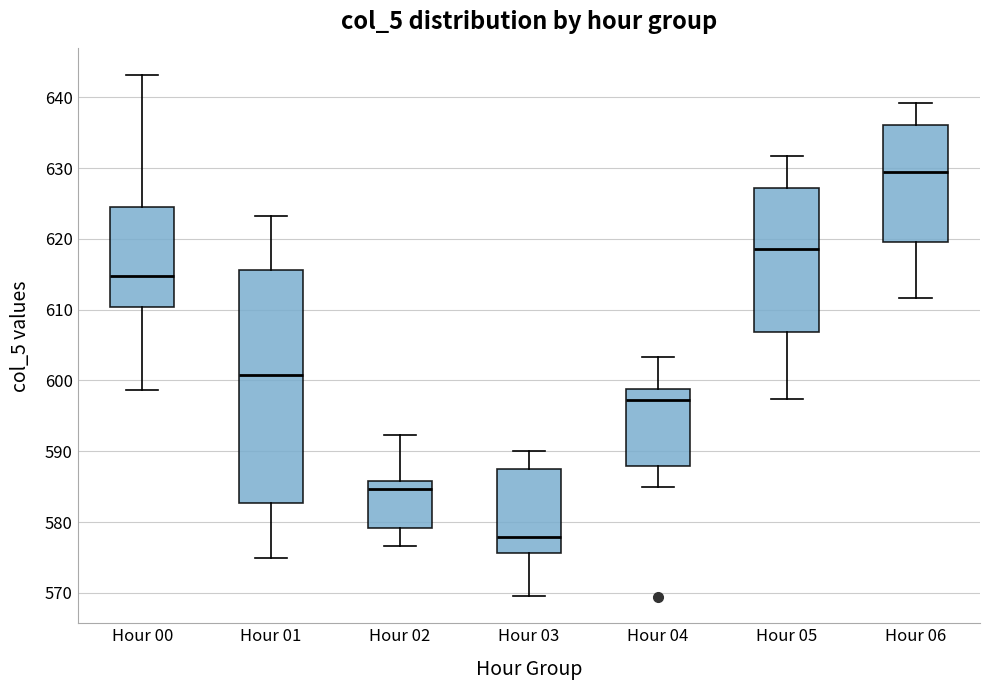

Reading left to right, transcribe this box plot: for each box, give where its median line is, the range the box spans, and where its two whiskers end, as read against the y-axis. The values are not printed on the chart, so give them approximately, as read against the axis.

Hour 00: median 615, box 610 to 625, whiskers 599 to 643
Hour 01: median 601, box 583 to 616, whiskers 575 to 623
Hour 02: median 585, box 579 to 586, whiskers 577 to 592
Hour 03: median 578, box 576 to 587, whiskers 570 to 590
Hour 04: median 597, box 588 to 599, whiskers 585 to 603
Hour 05: median 619, box 607 to 627, whiskers 597 to 632
Hour 06: median 629, box 620 to 636, whiskers 612 to 639